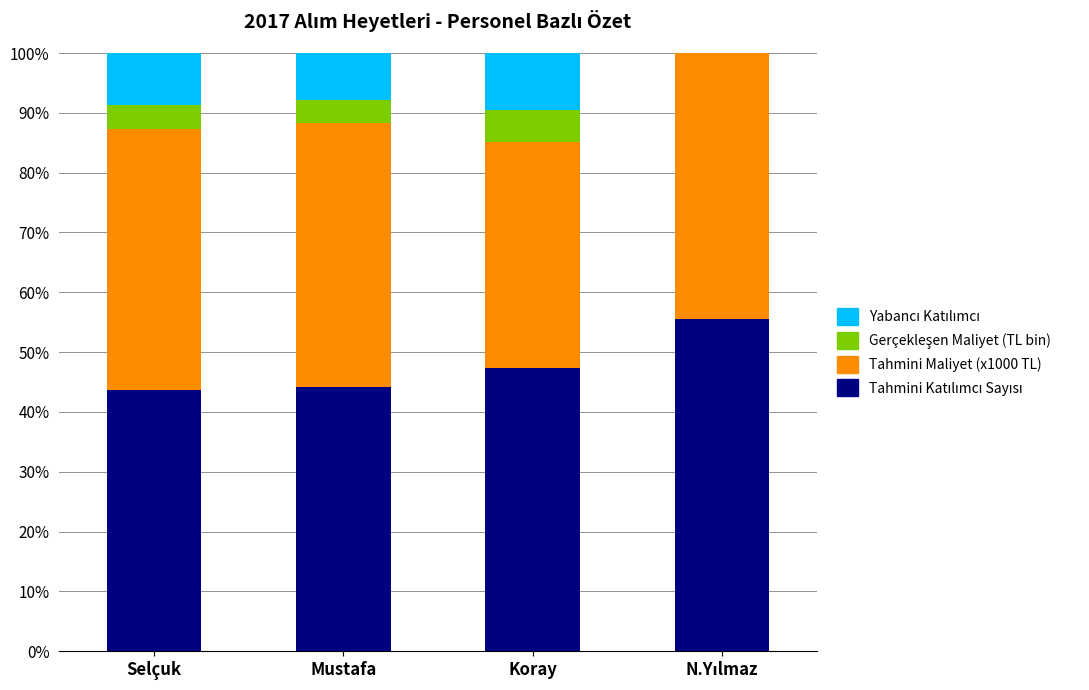

Are the bars grouped side by side (vs. stacked)?

No